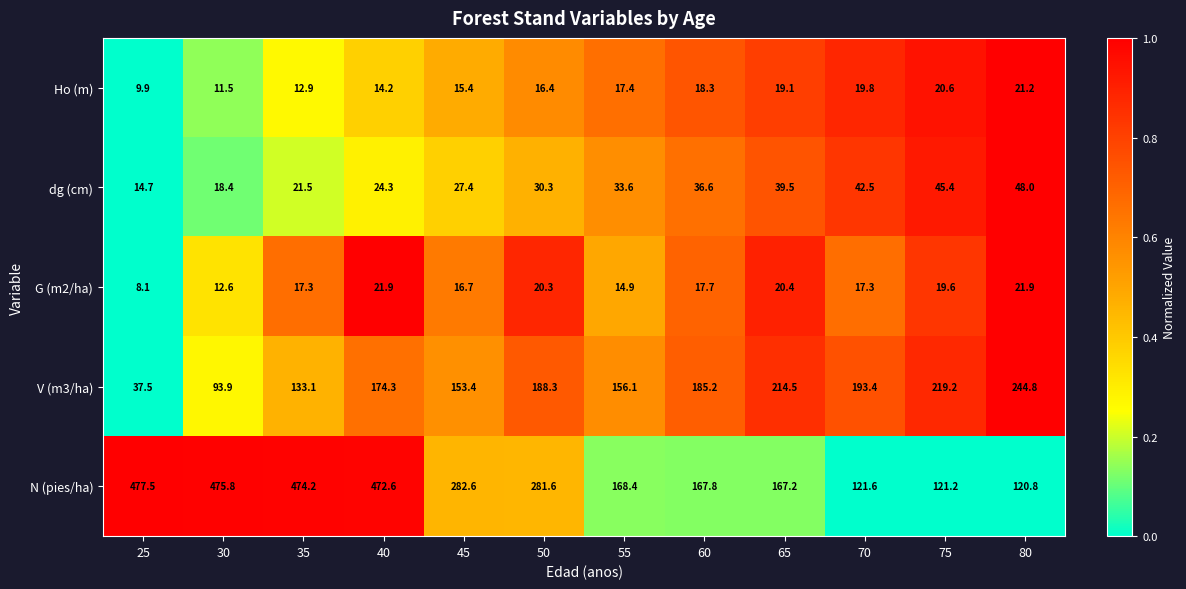

At which label is G (m2/ha) closest to 15?

55